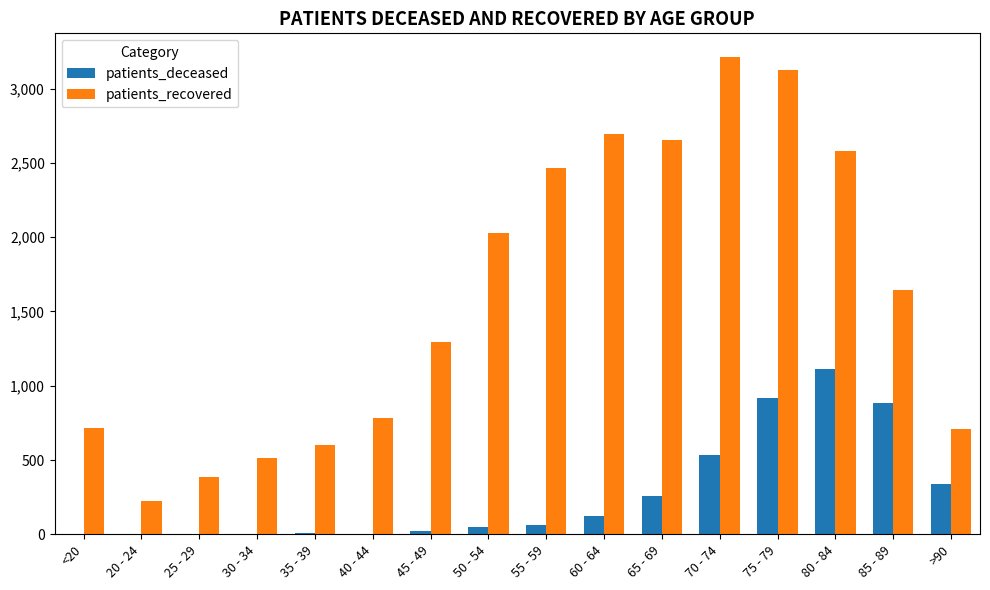

Which label corresponds to the largest value in the chart?

70 - 74